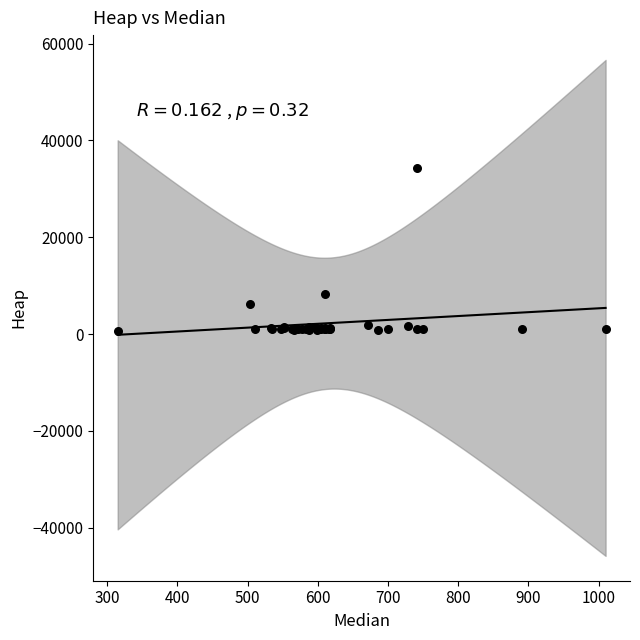

What Y value in the scatter plot is closest to 17468?

8200